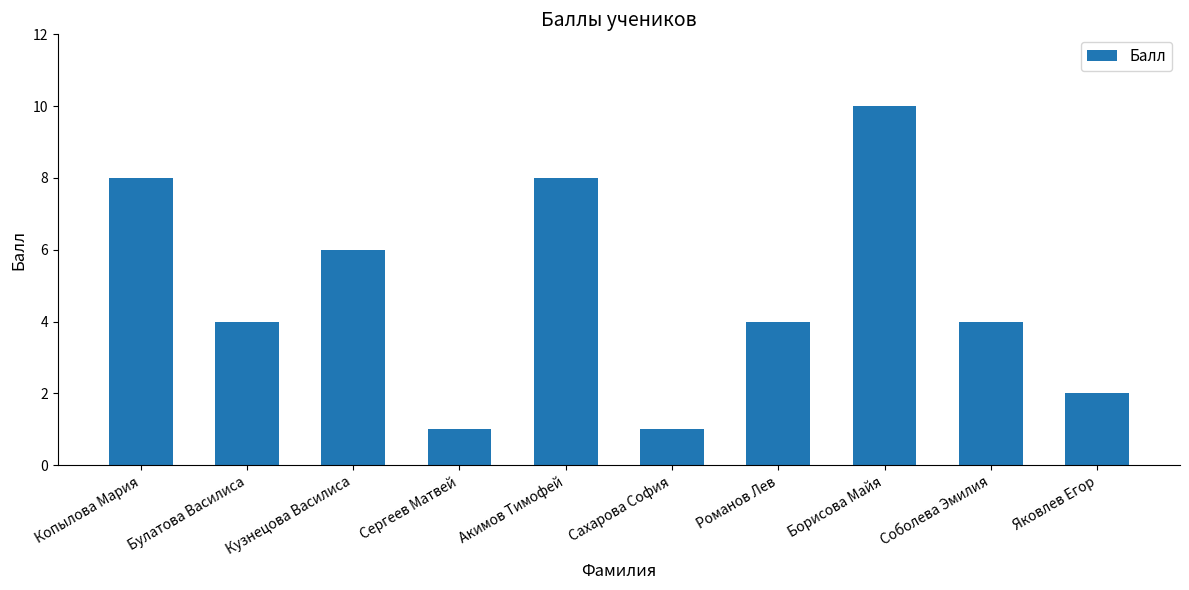

How many data points does each series have?

10